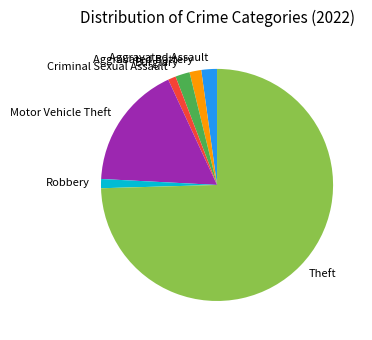

Between Motor Vehicle Theft and Burglary, which is larger?

Motor Vehicle Theft